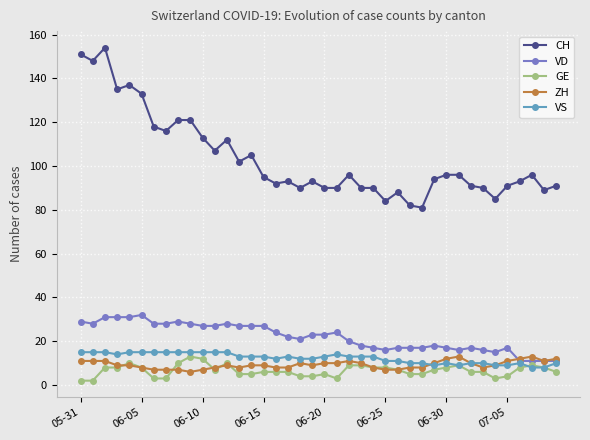

True or false: CH has more than 0 interior local peaks.

True